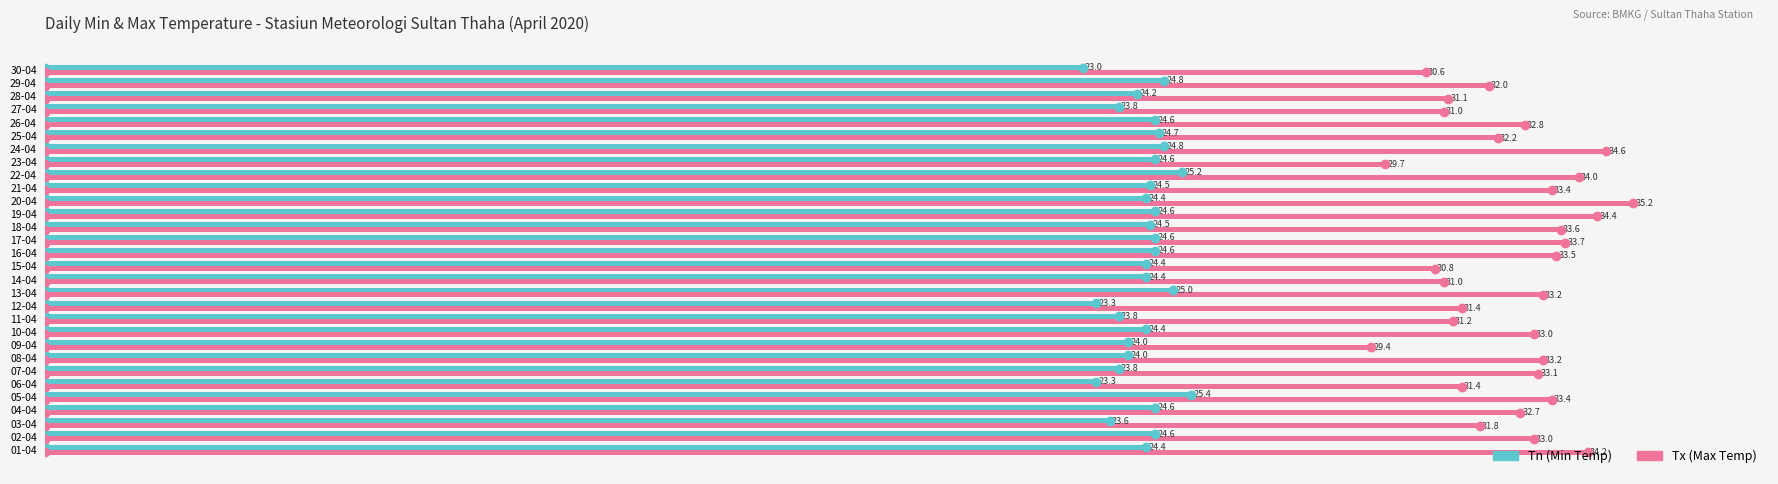

At which category is the sum across all series the highest?

20-04